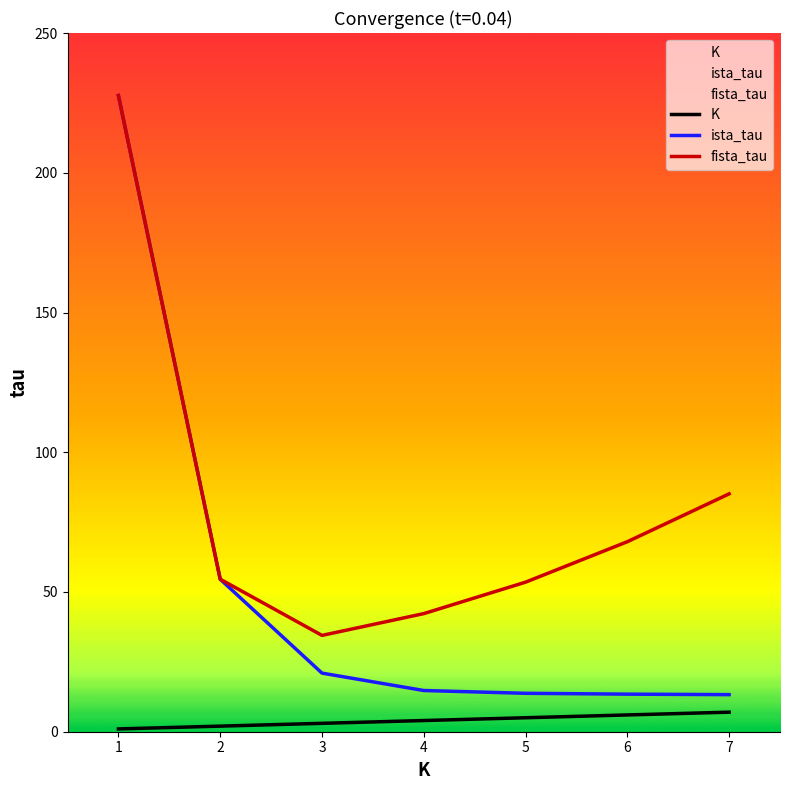

Reading left to right, extract all data points from this chart.

K: 1.0	2.0	3.0	4.0	5.0	6.0	7.0
ista_tau: 227.6	54.6	21.0	14.7	13.7	13.4	13.3
fista_tau: 227.6	54.6	34.5	42.3	53.5	68.0	85.1